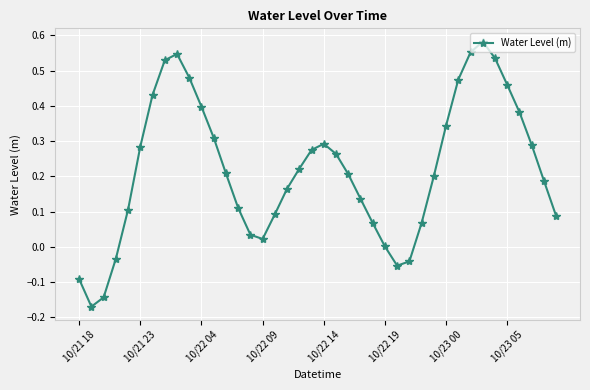

How many data points does each series have?

40